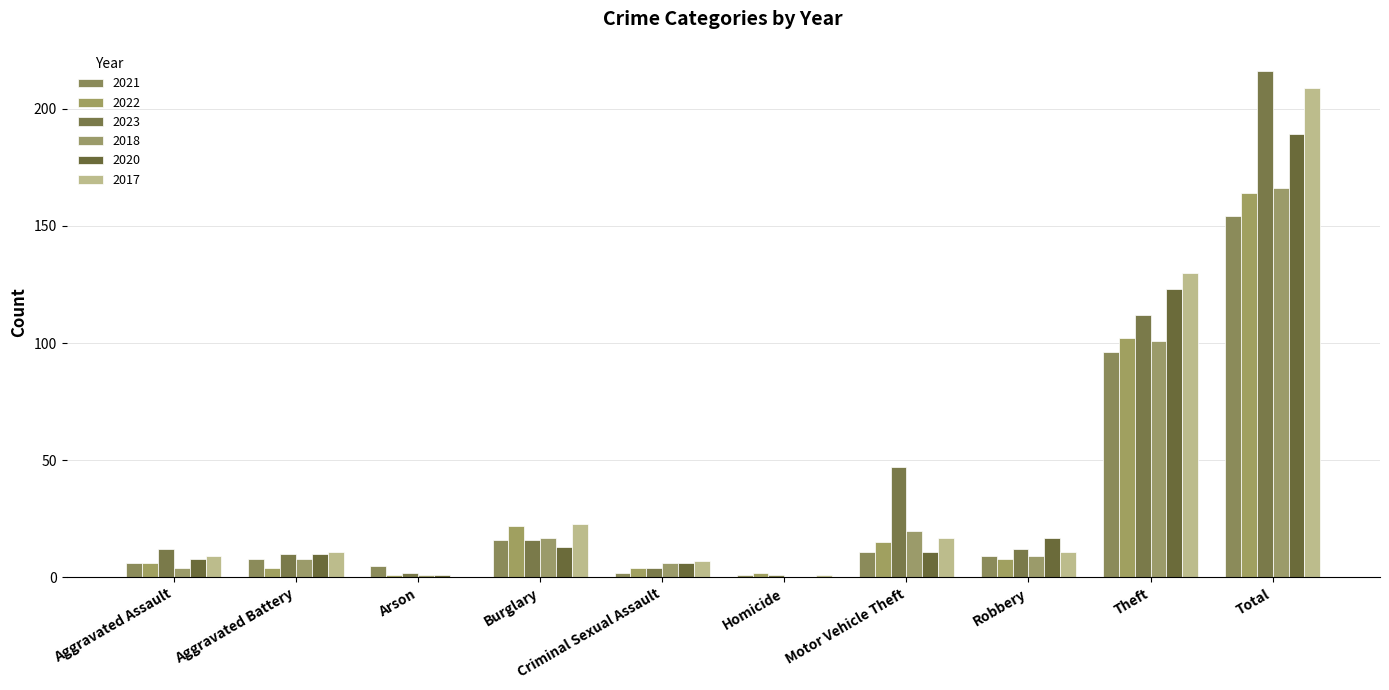

At which label is 2021 closest to 77?

Theft